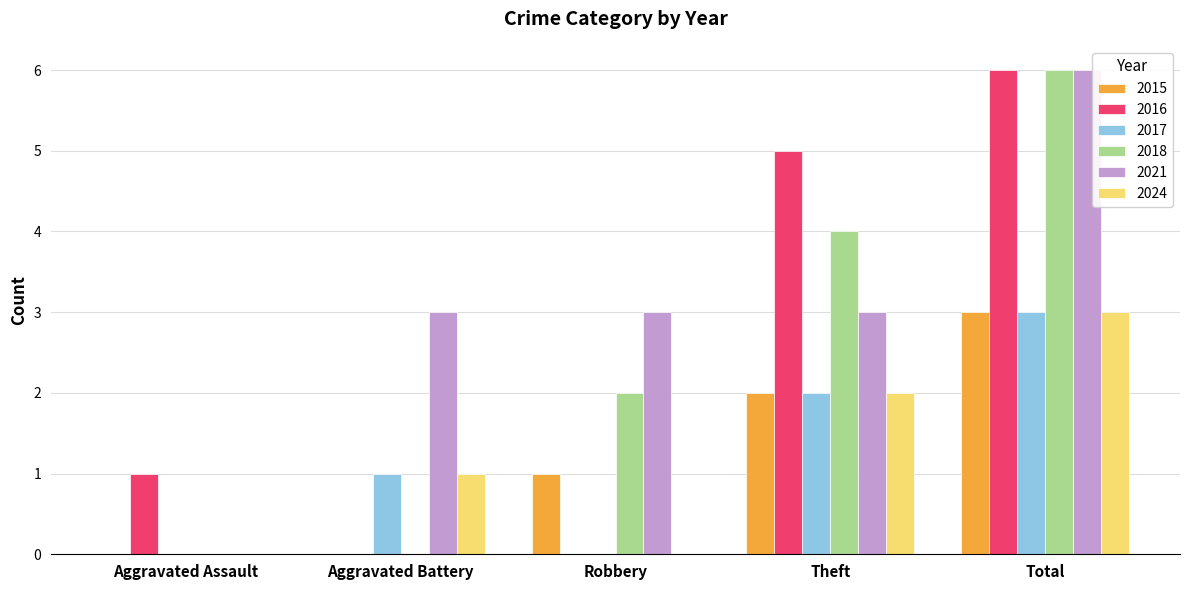

What is the sum of all 2021 values?

15